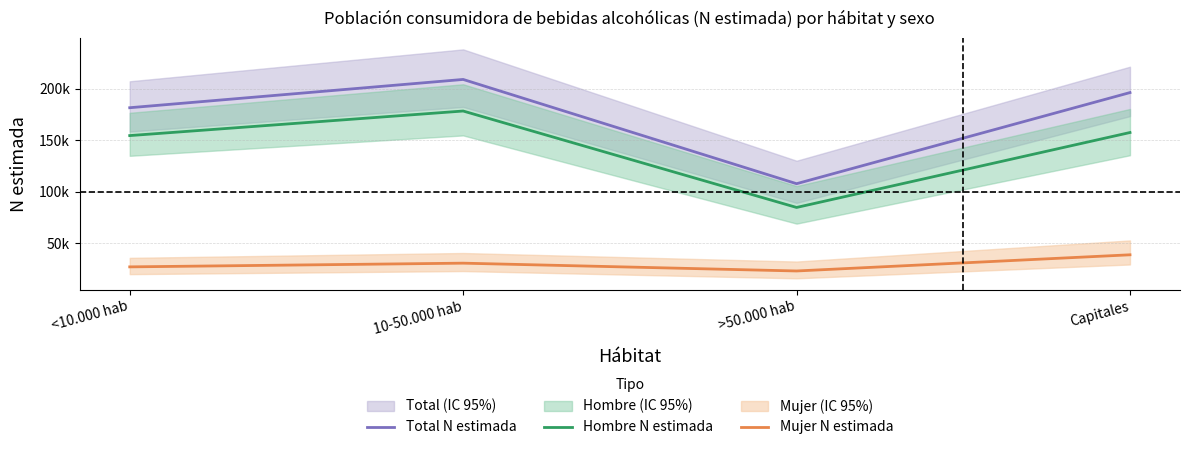

True or false: Hombre N estimada and Mujer N estimada intersect in this chart.

False